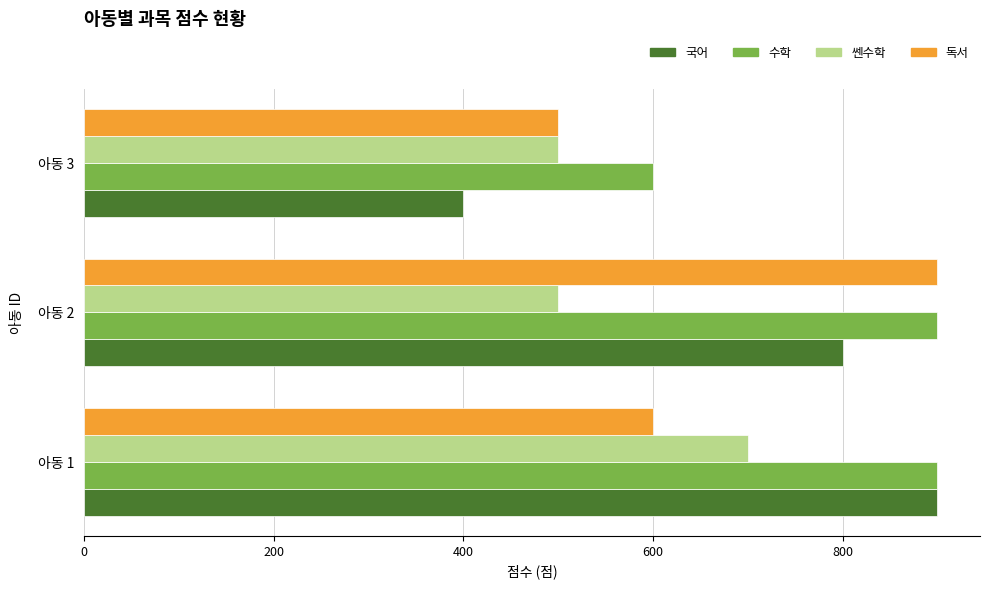

Between 아동 1 and 아동 3, which series saw the biggest shift?

국어